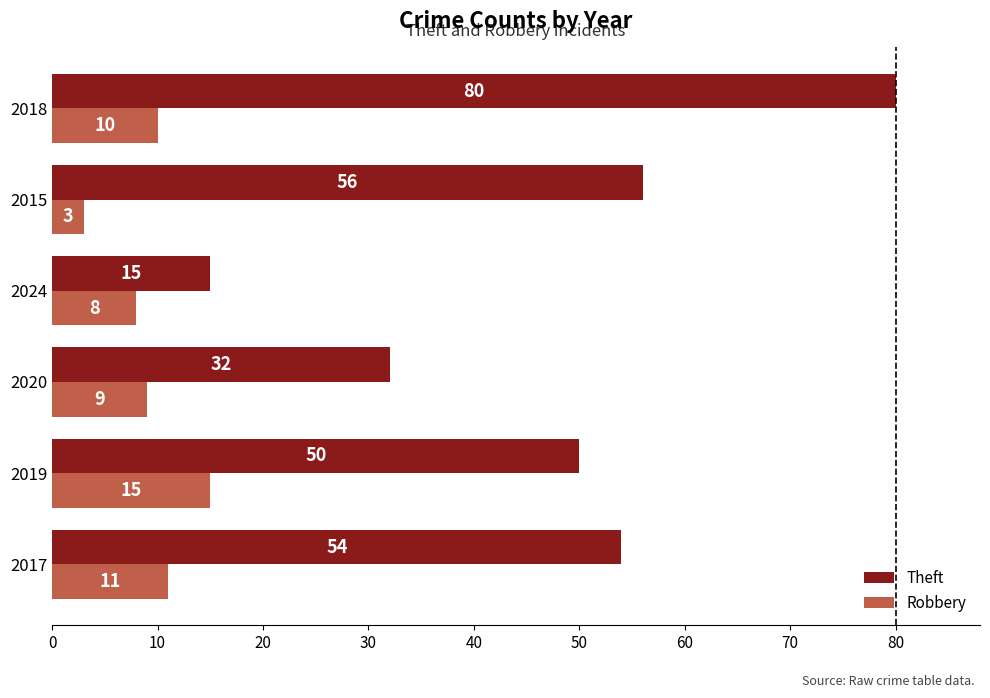

List the series in order of their peak value, lowest first.

Robbery, Theft